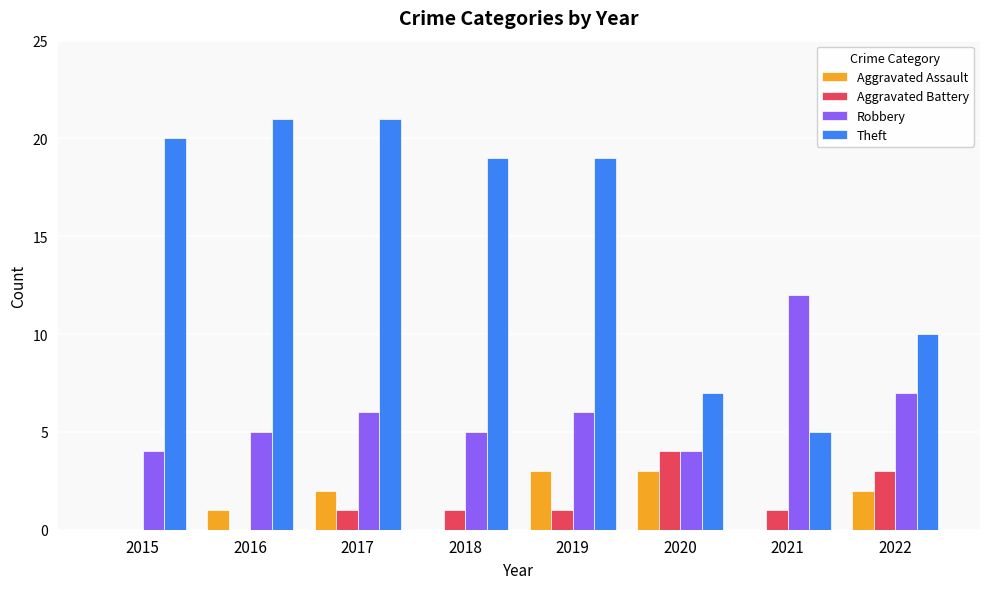

Between 2018 and 2020, which series saw the biggest shift?

Theft